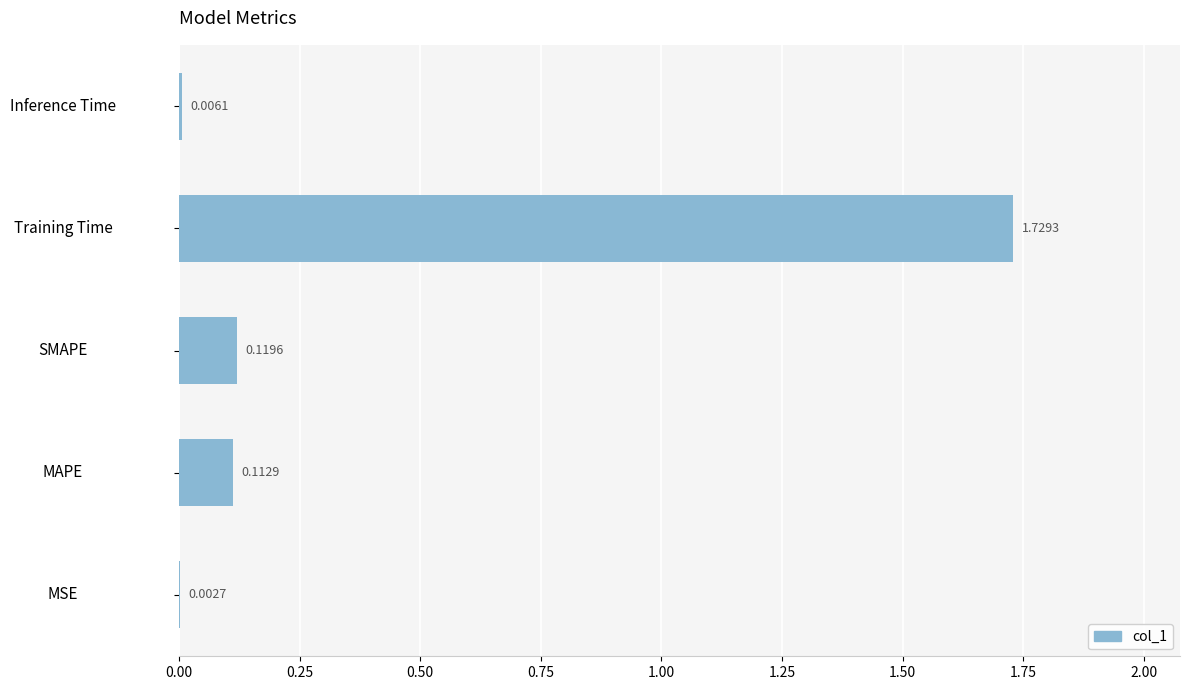

What is the sum of all values?

2.0